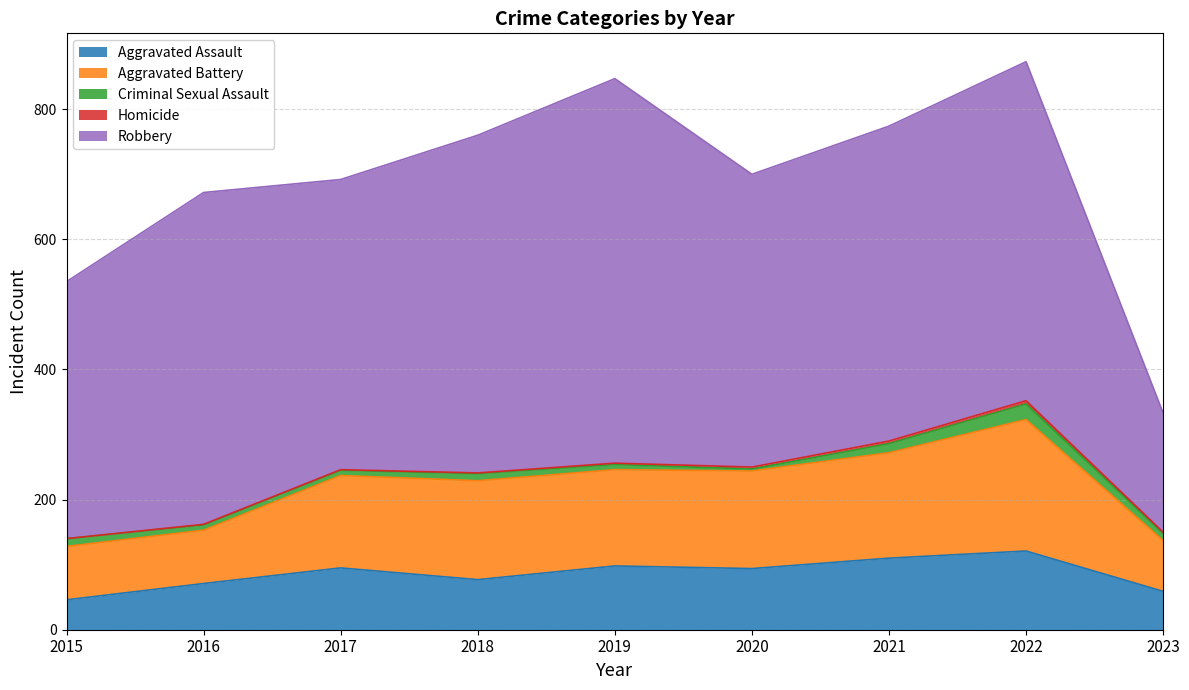

What is the value of the Robbery point at the 7th from the left?

484